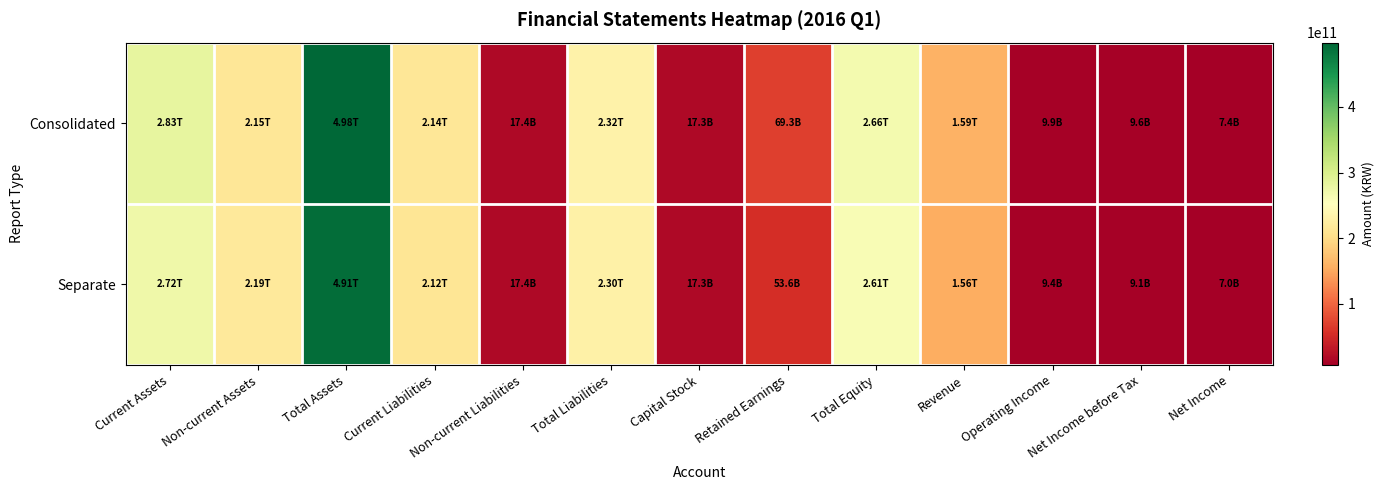

Reading left to right, transcribe all the data shown in this chart.

Consolidated: Current Assets=282858503361	Non-current Assets=215005606675	Total Assets=497864110036	Current Liabilities=214149455986	Non-current Liabilities=17401895416	Total Liabilities=231551351402	Capital Stock=17310582500	Retained Earnings=69287614033	Total Equity=266312758634	Revenue=158608504509	Operating Income=9949685770	Net Income before Tax=9562655229	Net Income=7416946947
Separate: Current Assets=272397583034	Non-current Assets=218507376454	Total Assets=490904959488	Current Liabilities=212319489812	Non-current Liabilities=17401895416	Total Liabilities=229721385228	Capital Stock=17310582500	Retained Earnings=53630783552	Total Equity=261183574260	Revenue=155661806411	Operating Income=9444822979	Net Income before Tax=9071174570	Net Income=7025940812